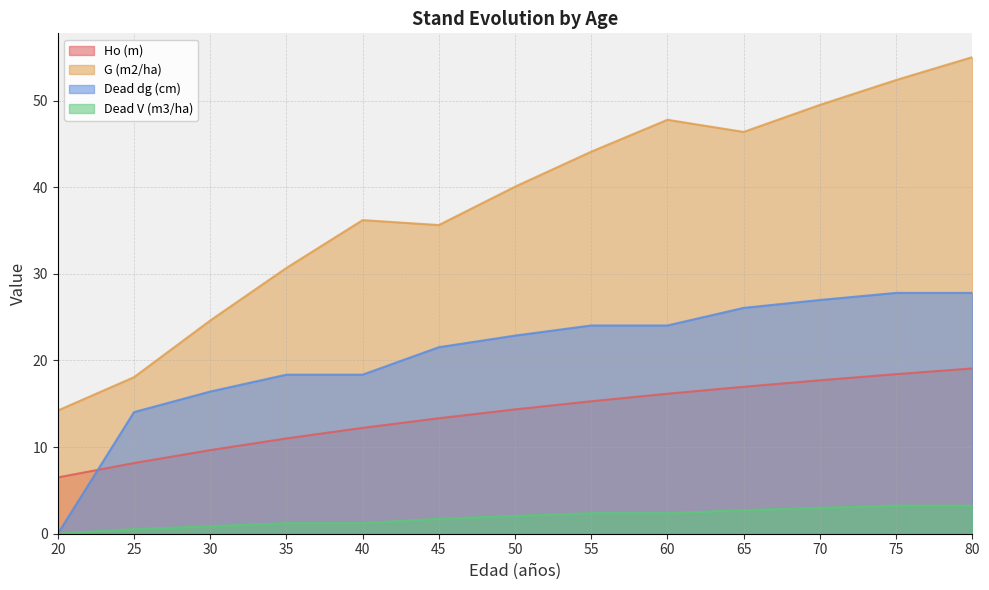

Reading left to right, extract all data points from this chart.

Ho (m): 6.5	8.2	9.7	11.0	12.2	13.3	14.3	15.3	16.2	17.0	17.7	18.4	19.1
G (m2/ha): 14.2	18.1	24.6	30.7	36.2	35.6	40.1	44.1	47.8	46.4	49.5	52.4	55.0
Dead dg (cm): 0.0	14.0	16.4	18.4	18.4	21.5	22.9	24.0	24.0	26.1	27.0	27.8	27.8
Dead V (m3/ha): 0.0	0.5	0.9	1.2	1.2	1.7	2.0	2.4	2.4	2.7	3.0	3.2	3.2